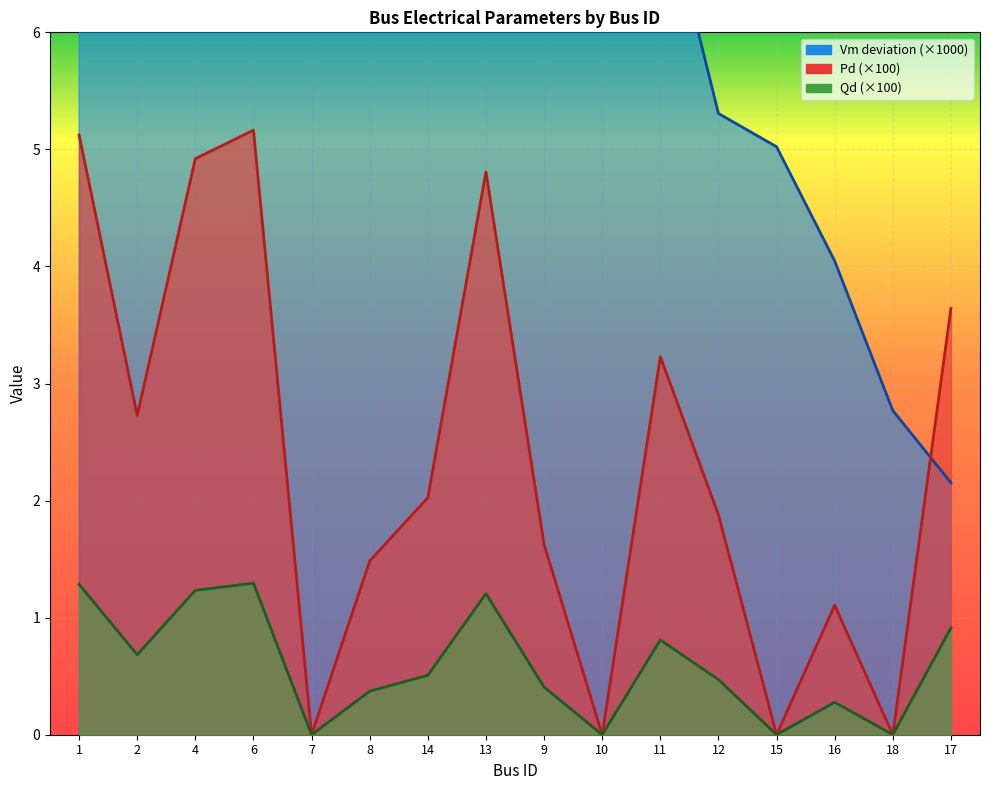

Which series has the largest total across all categories?

Vm